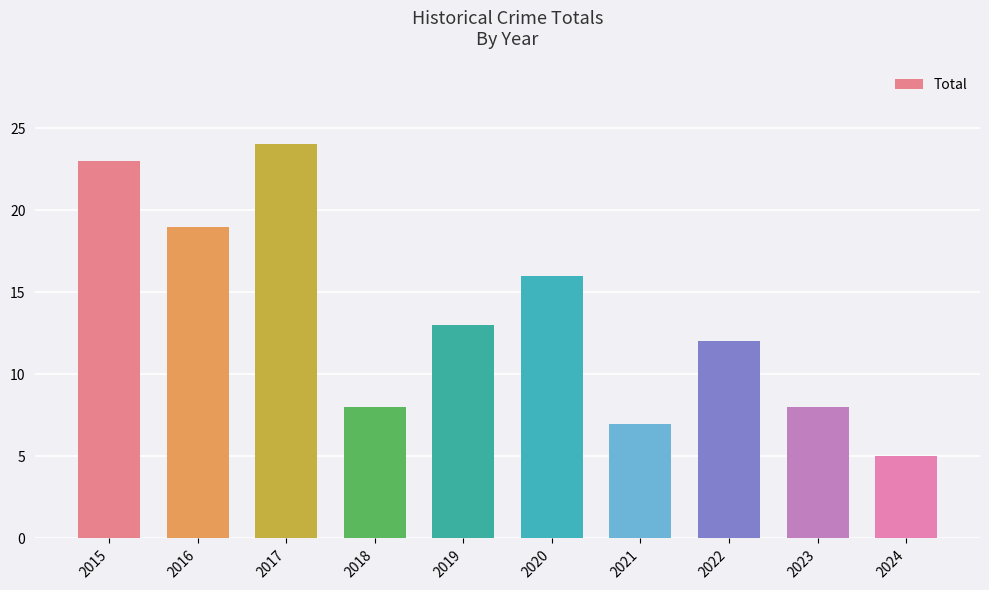

What is the average value?

14